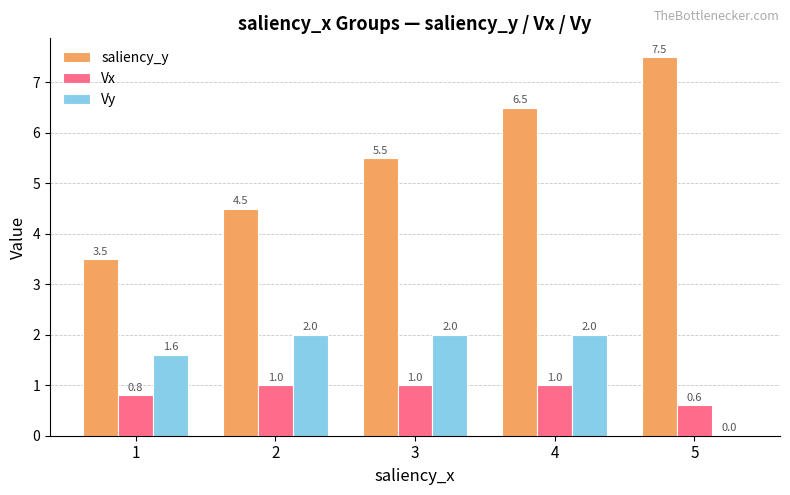

What is the spread (max minus min) of values at 1?

2.7